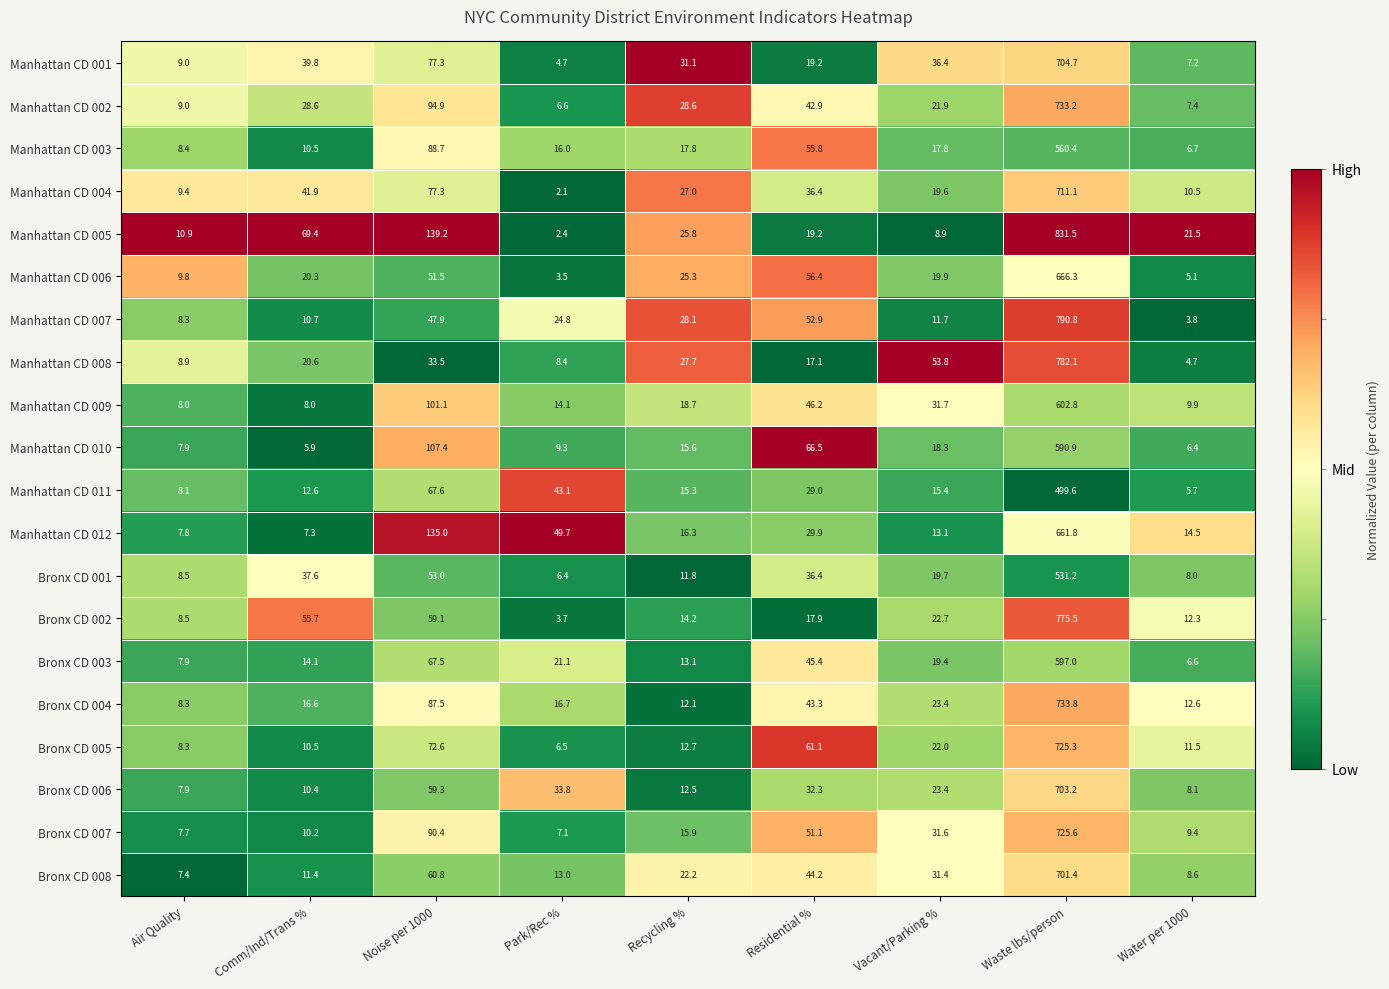

Rank the series at Park/Rec % from highest to lowest value.

Manhattan CD 012, Manhattan CD 011, Bronx CD 006, Manhattan CD 007, Bronx CD 003, Bronx CD 004, Manhattan CD 003, Manhattan CD 009, Bronx CD 008, Manhattan CD 010, Manhattan CD 008, Bronx CD 007, Manhattan CD 002, Bronx CD 005, Bronx CD 001, Manhattan CD 001, Bronx CD 002, Manhattan CD 006, Manhattan CD 005, Manhattan CD 004